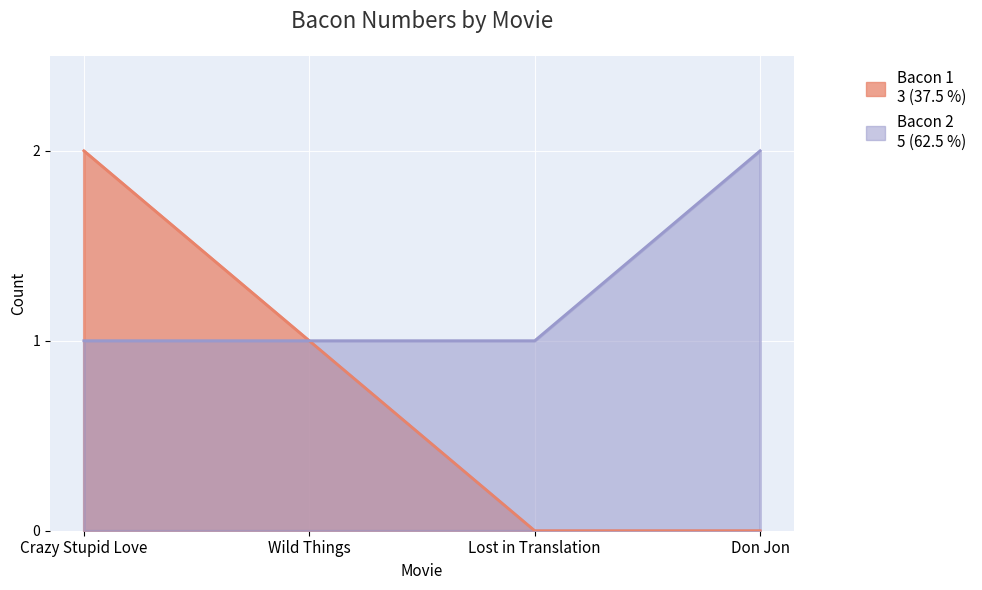

What position from the left is Lost in Translation?

3